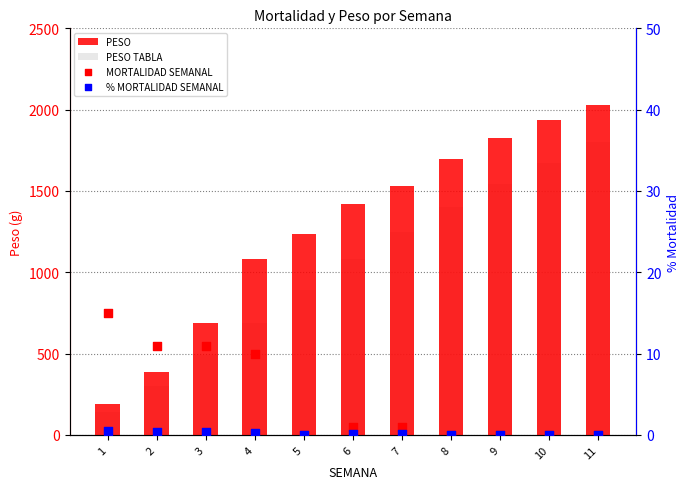

Which series has the largest total across all categories?

PESO